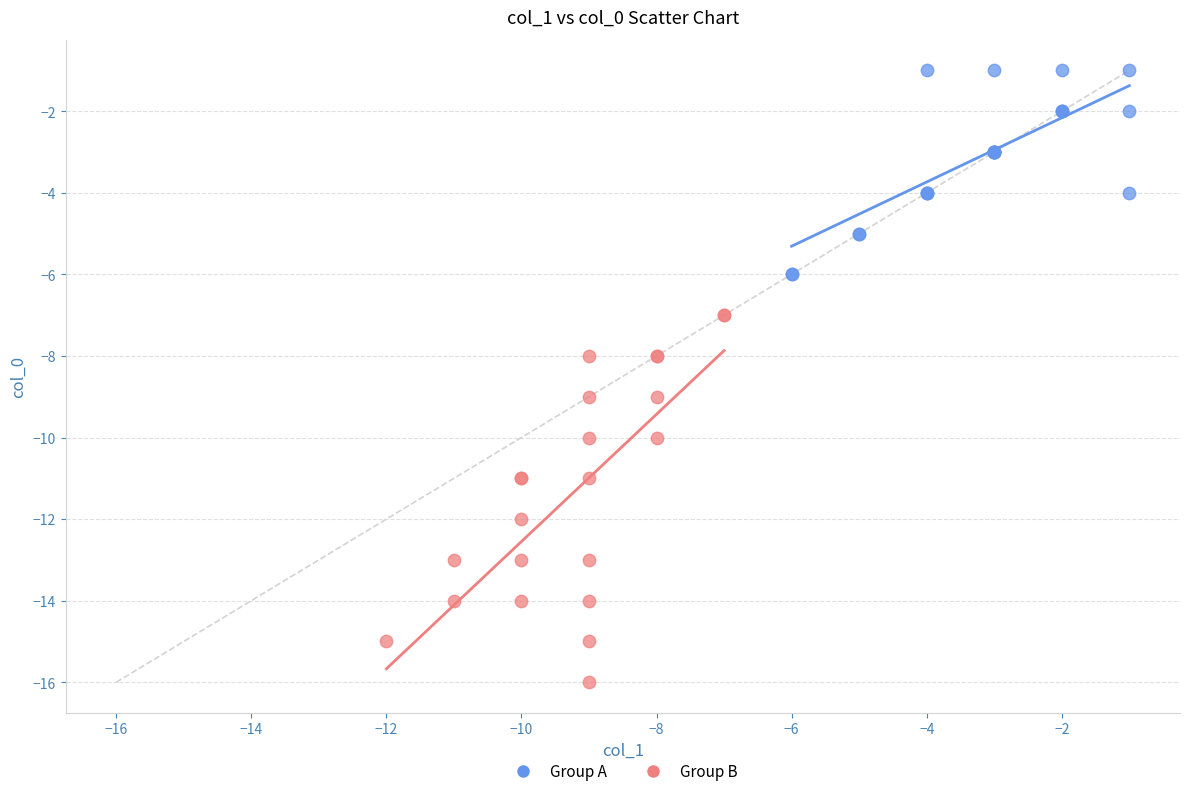

Which series has the widest spread of Y values?

Group B